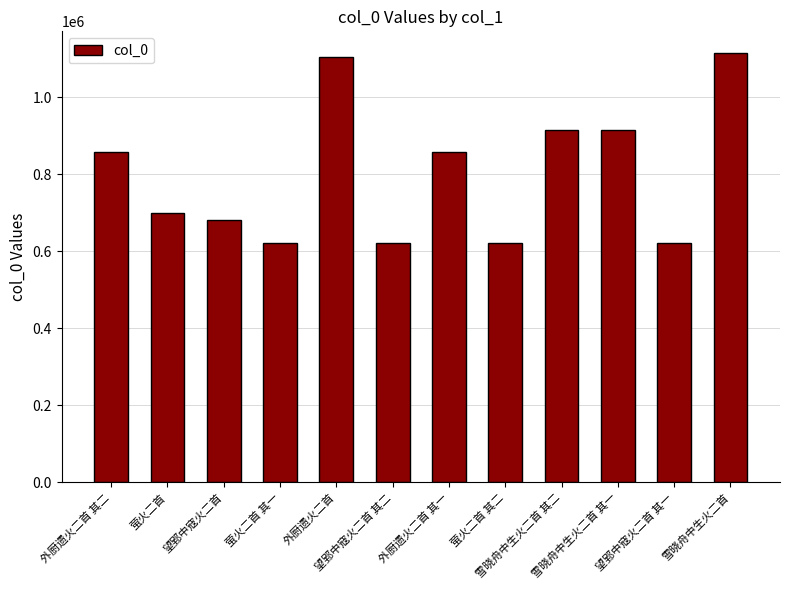

What is the value of the 1st bar from the left?

858117